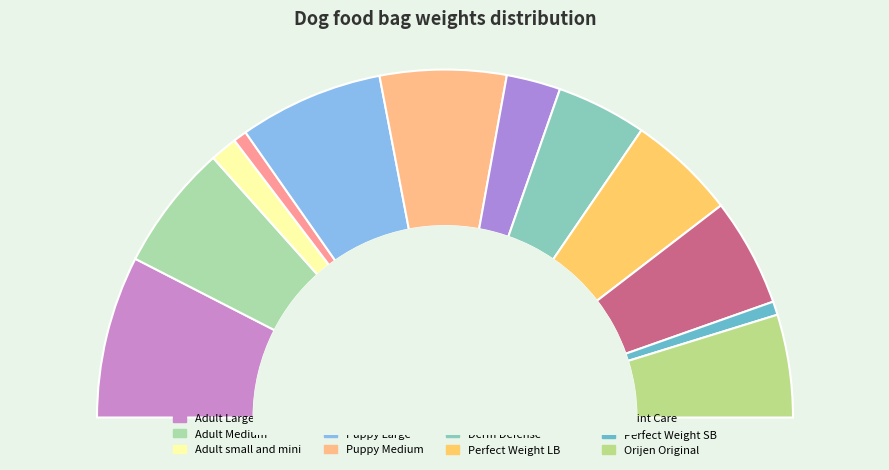

Which category has the smallest portion of the pie?

Digestive care